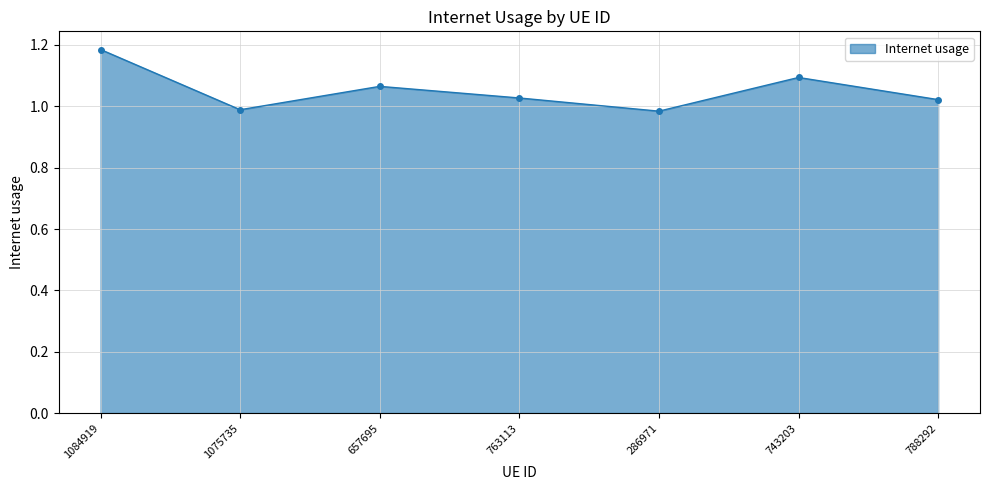

Does the chart display data point markers on the line(s)?

Yes